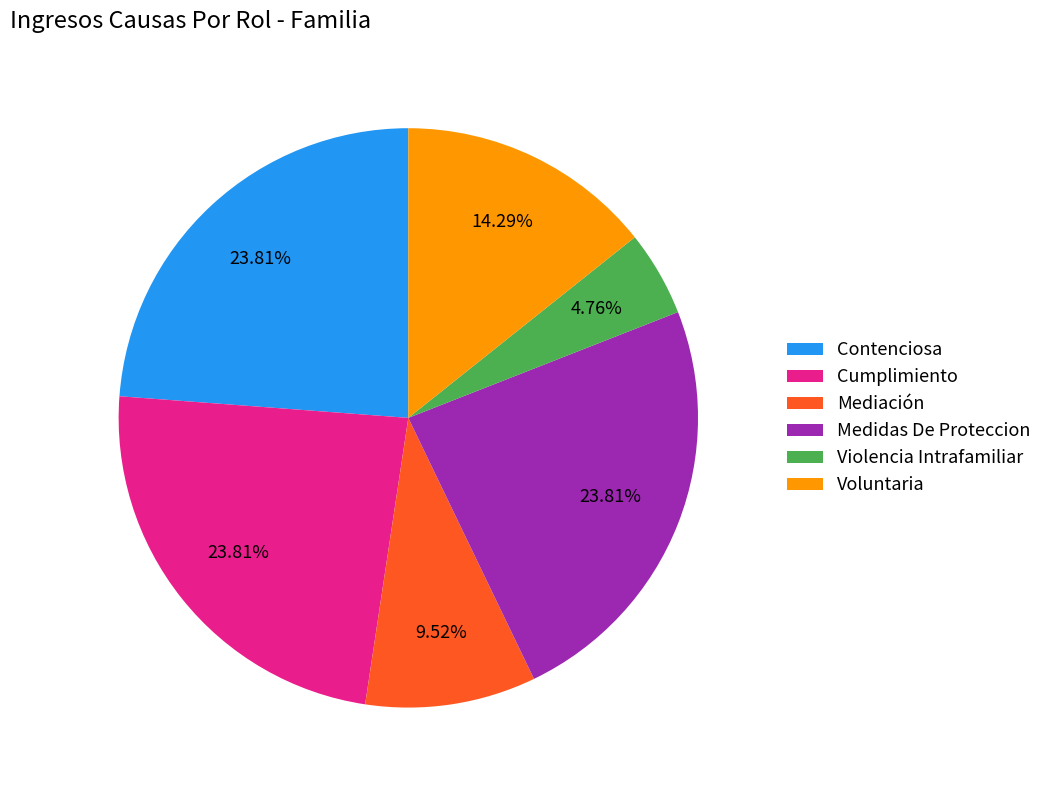

True or false: Voluntaria accounts for 14% of the total.

True